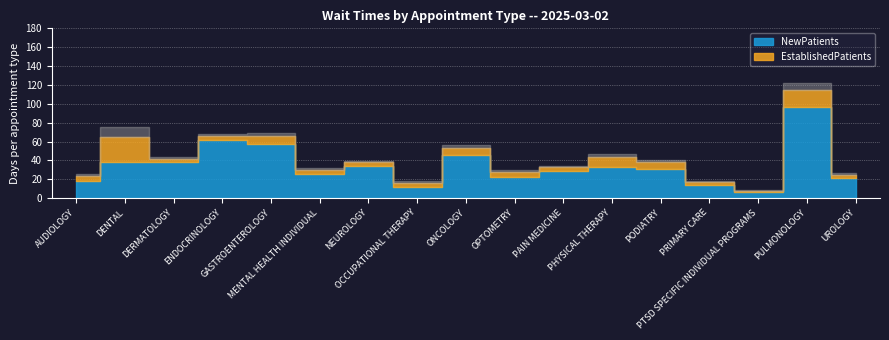

What is the label of the 2nd point from the left?

DENTAL